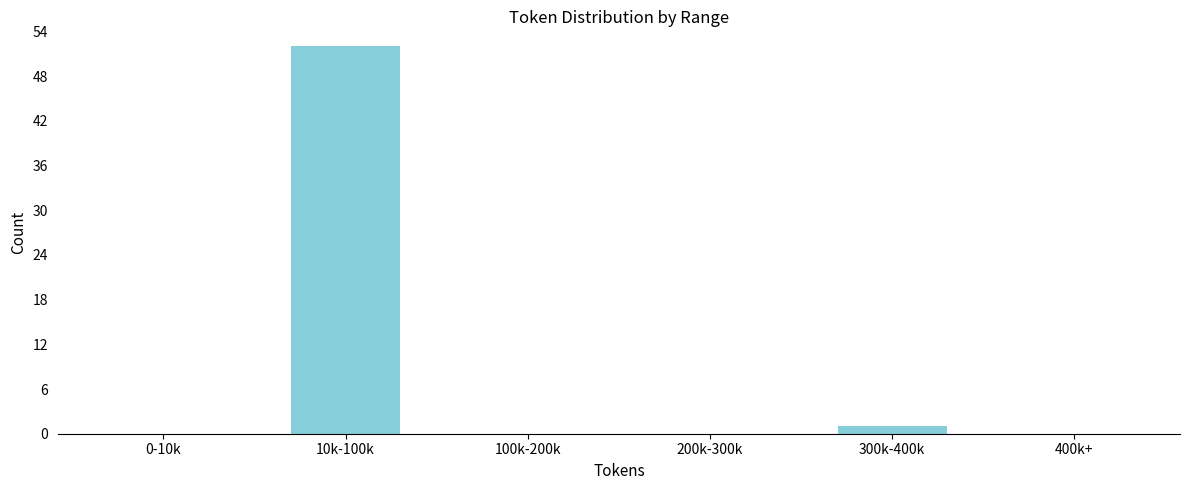

What is the change in value from 10k-100k to 200k-300k?

-52